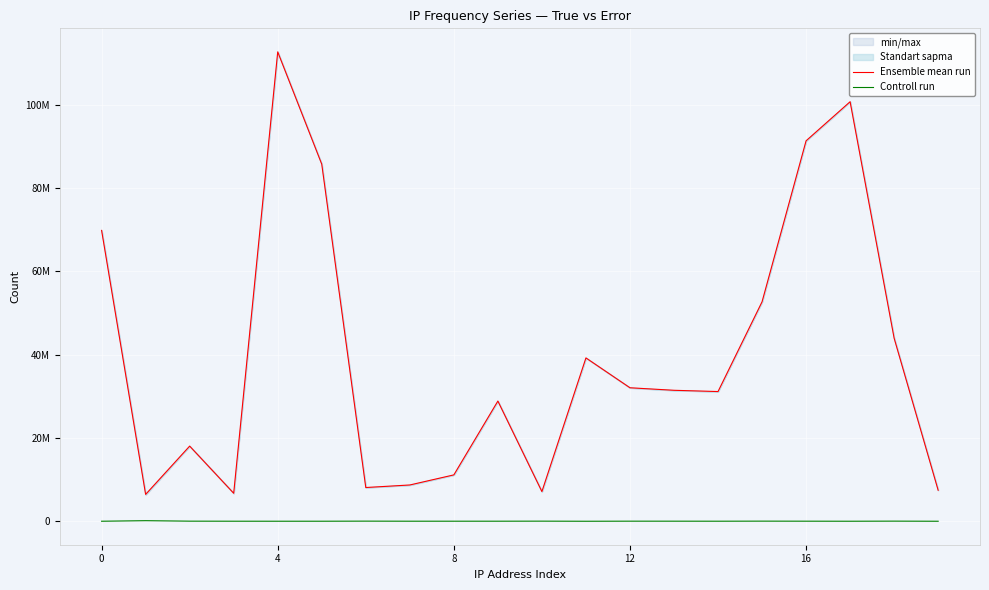

True or false: Controll run and Ensemble mean run cross at least once.

False